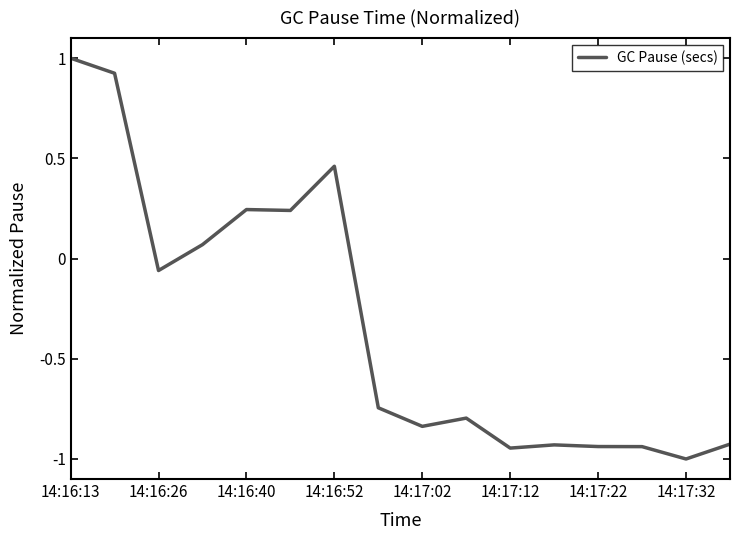

What is the greatest value displayed?

1.0